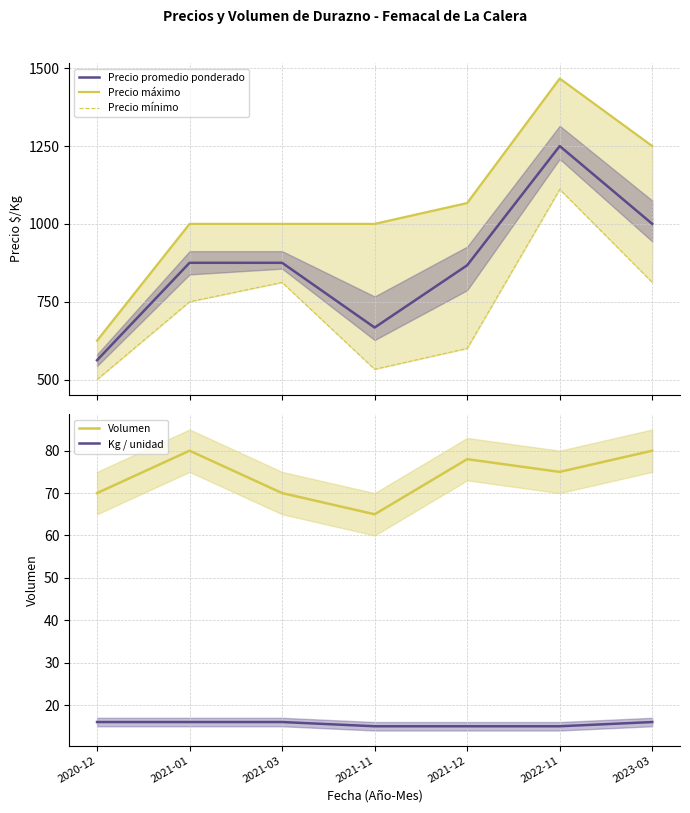

True or false: Kg / unidad and Volumen cross at least once.

False